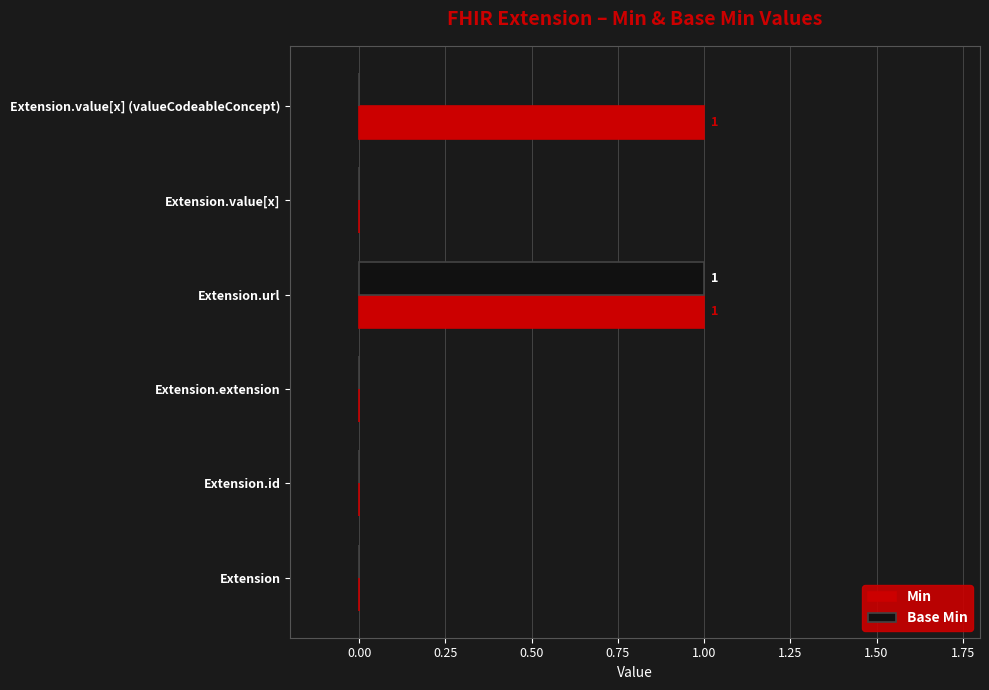

The value of Base Min at Extension is 0. True or false?

True